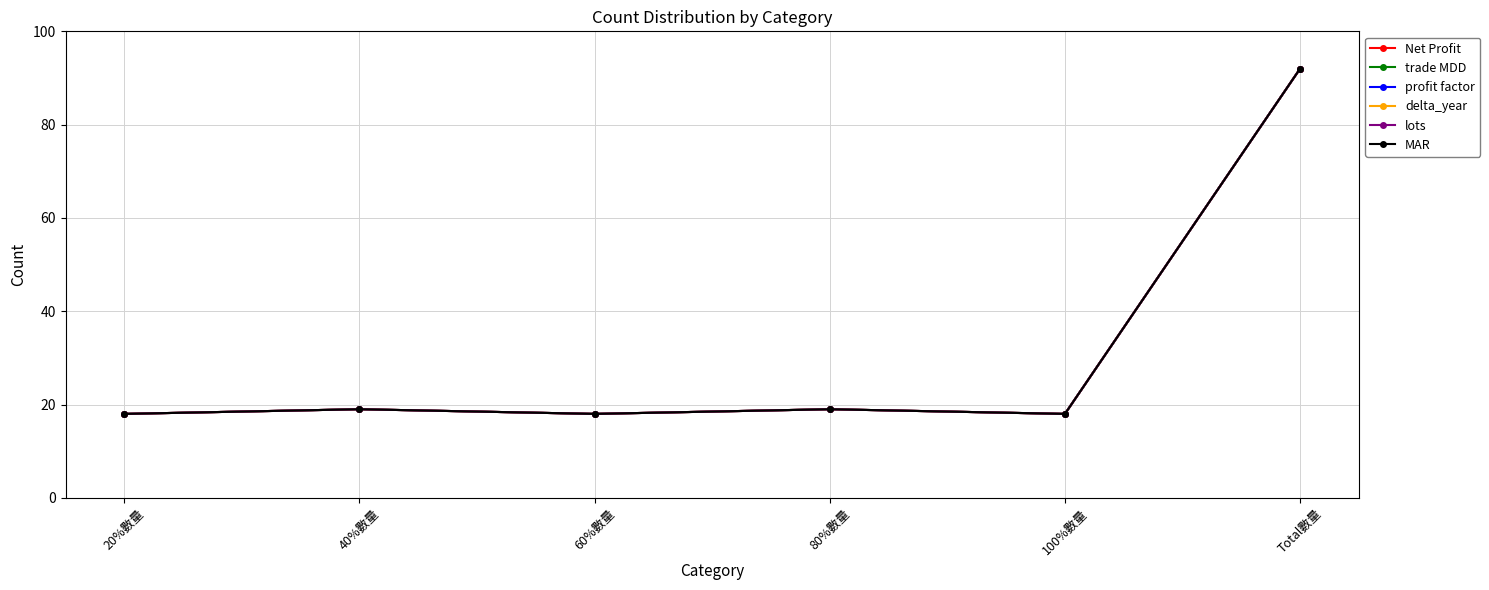

Does the chart display data point markers on the line(s)?

Yes